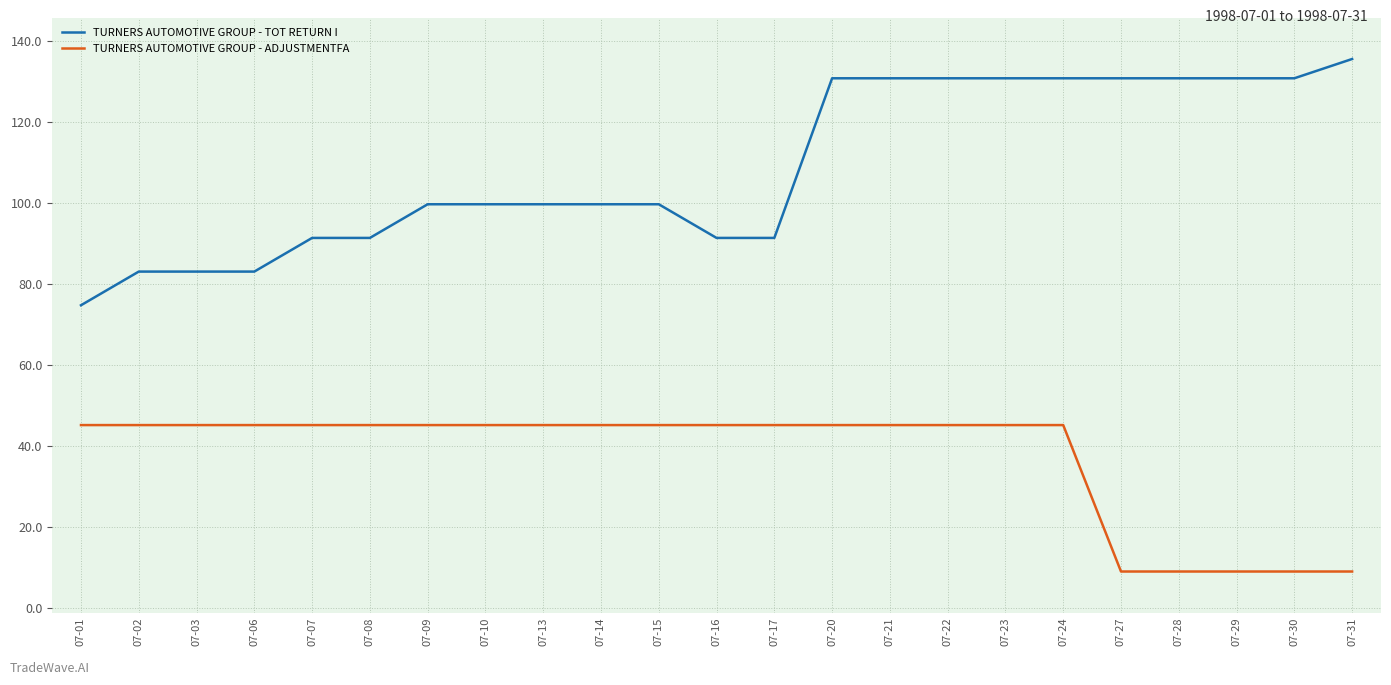

Rank the series by their average value, from highest to lowest.

TURNERS AUTOMOTIVE GROUP - TOT RETURN I, TURNERS AUTOMOTIVE GROUP - ADJUSTMENTFA